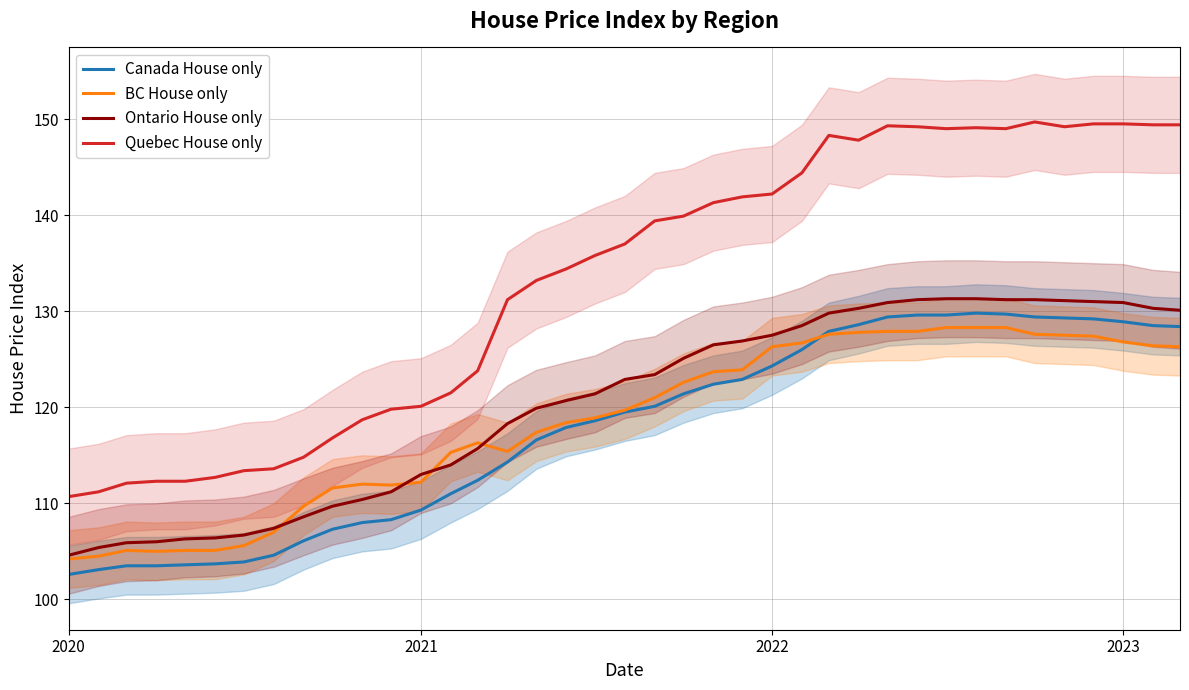

True or false: BC House only has a value of 126.8 at 2023.

True